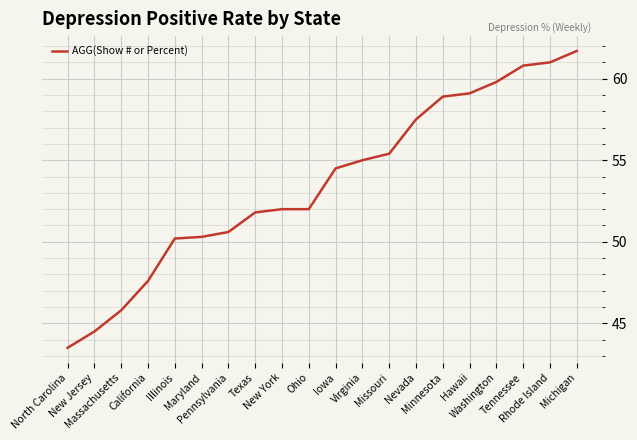

What is the maximum value shown in the chart?

61.7